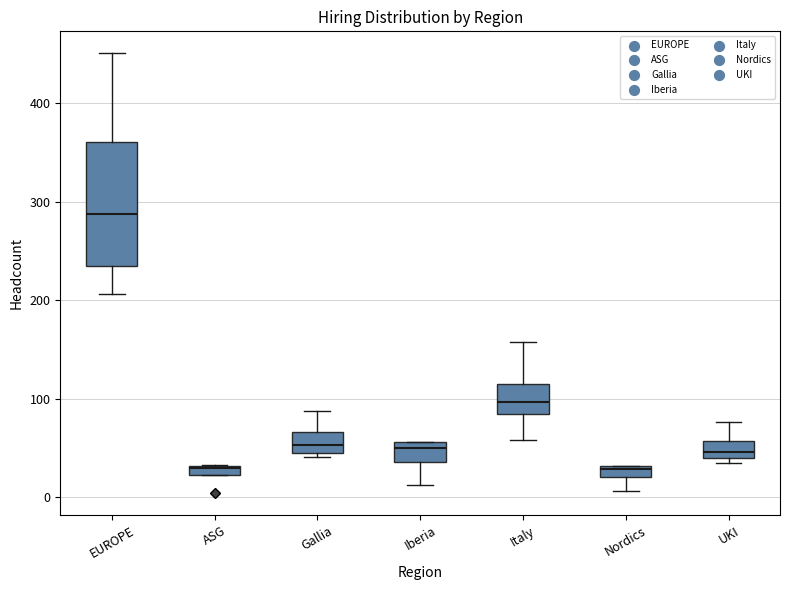

Comparing the boxes themselves (not the whiskers), which one is the tallest?

EUROPE